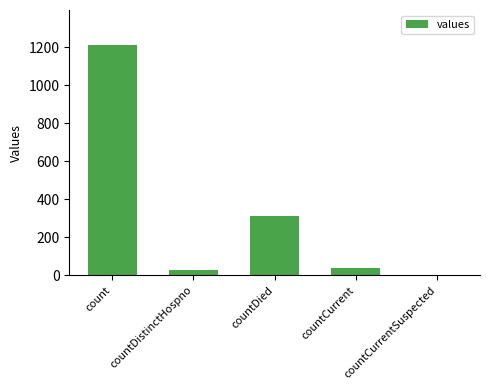

Reading left to right, extract all data points from this chart.

count=1213	countDistinctHospno=27	countDied=310	countCurrent=37	countCurrentSuspected=0